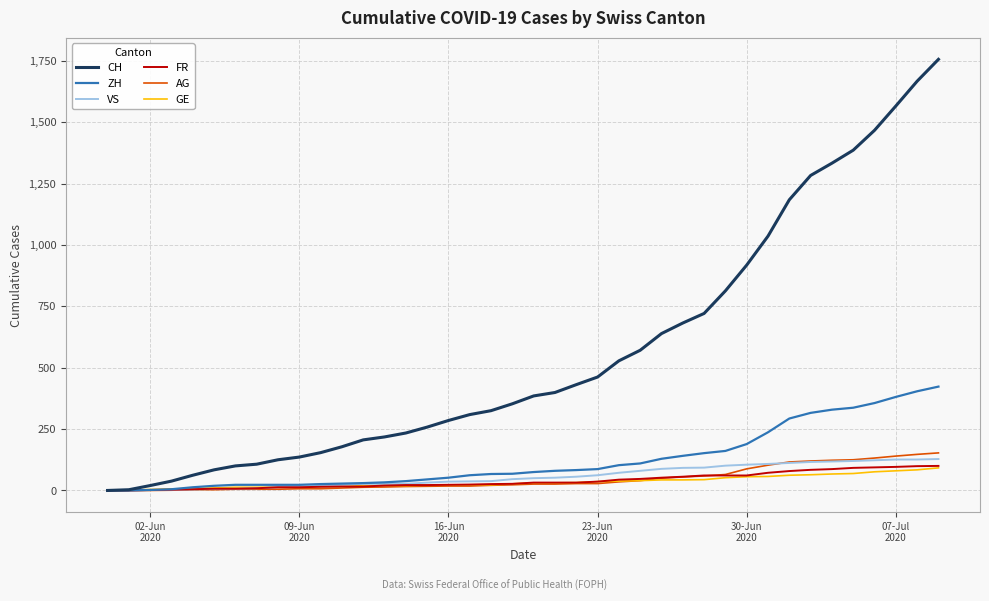

How many values in the FR series are below 32?

20